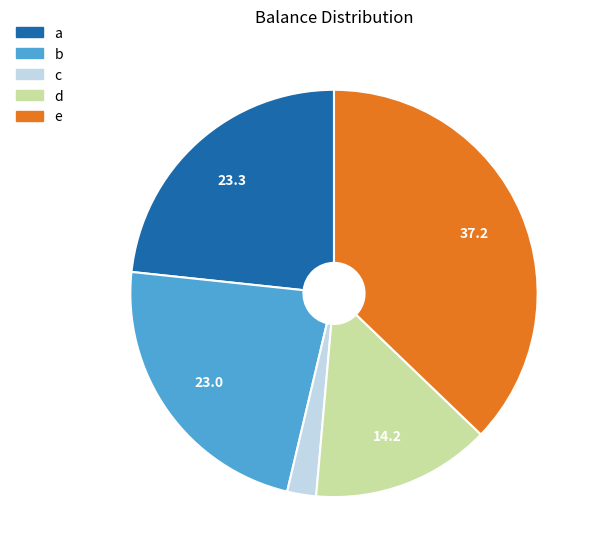

Does d represent more than half of the total?

No